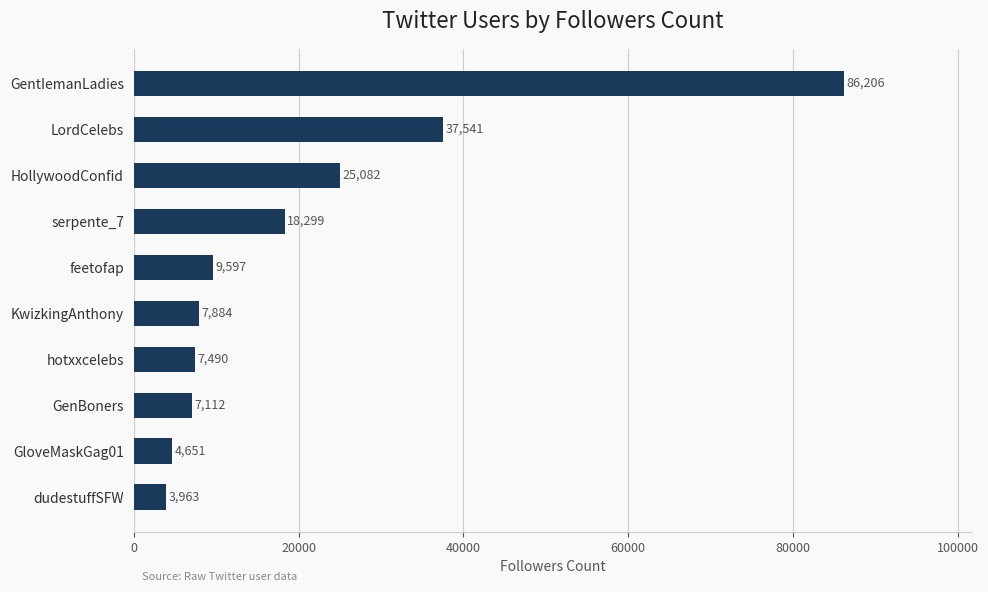

What is the difference between the maximum and second lowest values?

81555